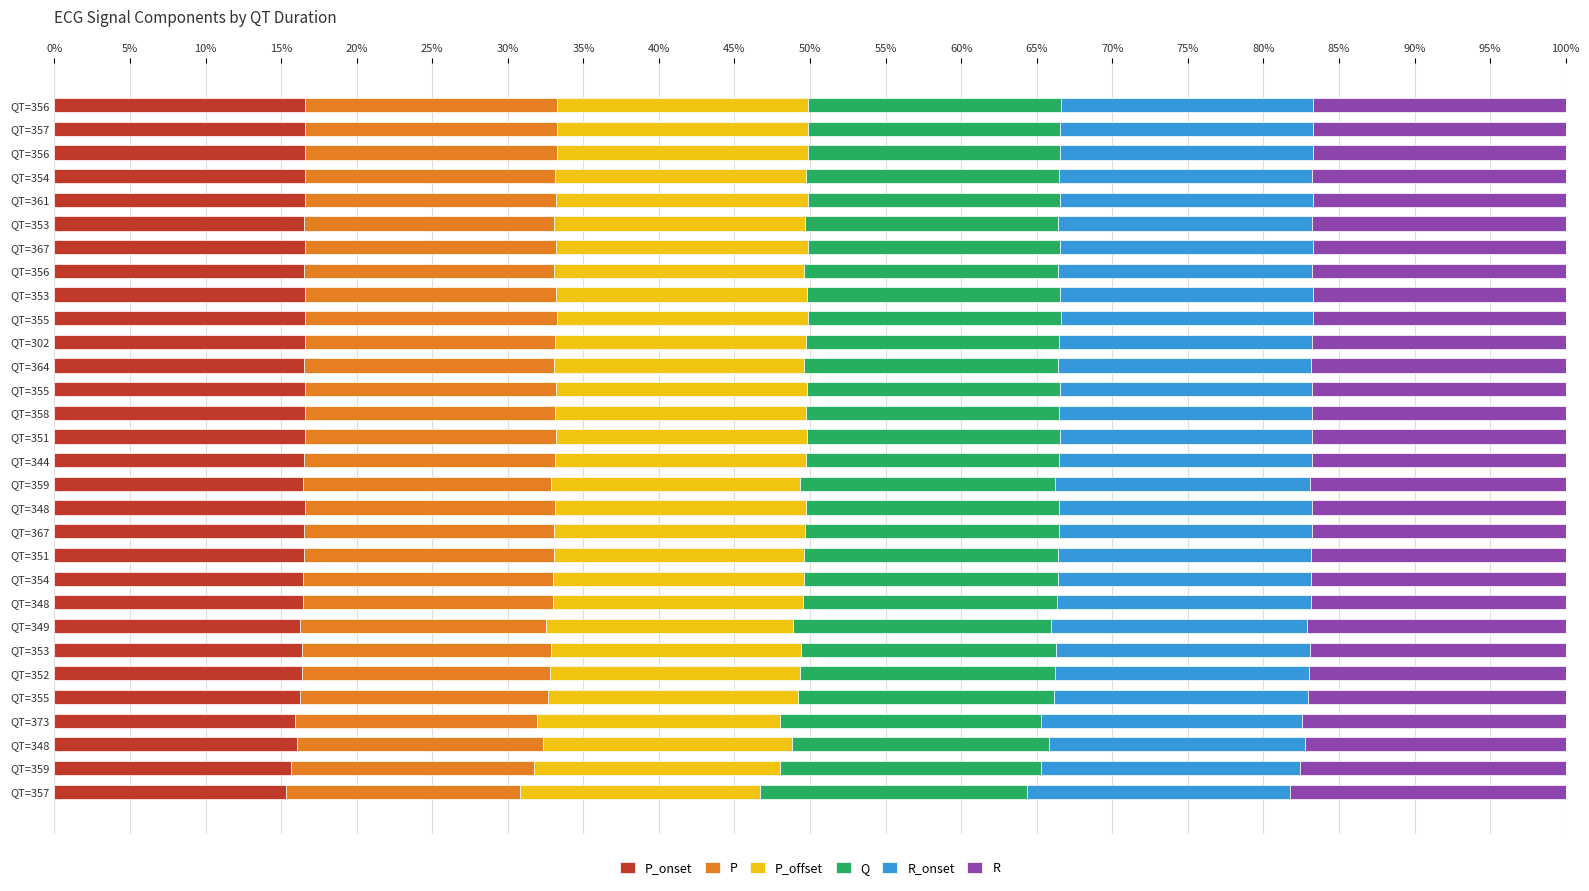

What are all the series names shown in the legend?

P_onset, P, P_offset, Q, R_onset, R